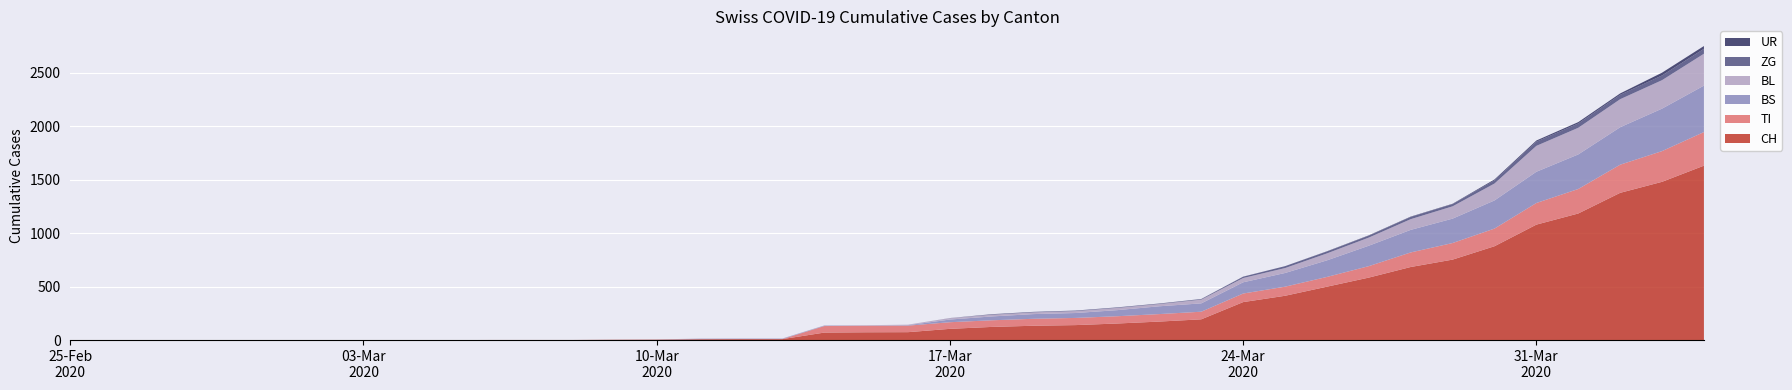

Reading right to left, list all the values displayed in this chart.

CH: 1630	1479	1376	1183	1079	877	752	683	584	499	414	355	194	173	155	140	134	123	105	74	73	70	9	9	8	4	3	1	1	1	0	0	0	0	0	0	0	0	0	0
TI: 314	287	263	229	202	165	155	136	107	91	85	80	71	70	68	67	65	62	62	61	61	61	0	0	0	0	0	0	0	0	0	0	0	0	0	0	0	0	0	0
BS: 434	397	350	323	292	263	228	211	191	155	128	105	78	73	57	46	44	36	25	4	0	4	4	4	4	0	0	0	0	0	0	0	0	0	0	0	0	0	0	0
BL: 298	266	262	249	242	158	115	100	76	65	46	40	35	21	21	18	16	16	13	5	5	2	2	2	2	2	1	0	0	0	0	0	0	0	0	0	0	0	0	0
ZG: 46	44	41	40	39	29	21	21	18	18	18	12	5	5	5	5	5	5	1	0	0	0	0	0	0	0	0	0	0	0	0	0	0	0	0	0	0	0	0	0
UR: 26	26	13	13	11	9	3	3	3	2	0	1	1	0	0	0	0	0	0	0	0	0	0	0	0	0	0	0	0	0	0	0	0	0	0	0	0	0	0	0